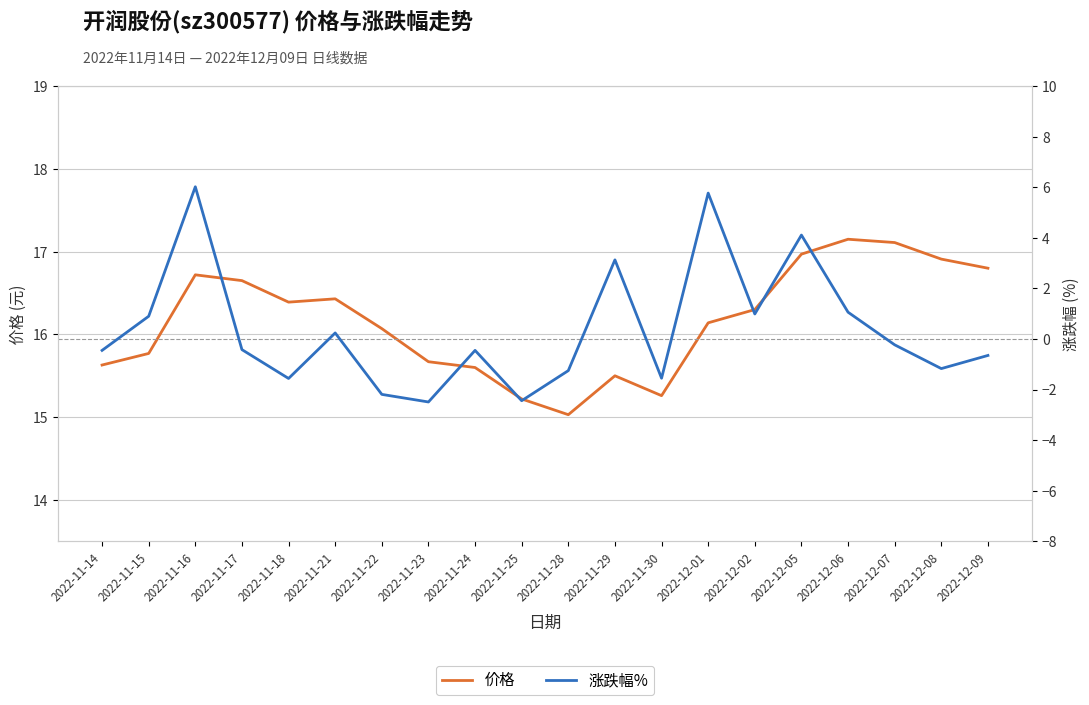

Reading right to left, list all the values displayed in this chart.

价格: 2022-12-09=16.8	2022-12-08=16.9	2022-12-07=17.1	2022-12-06=17.1	2022-12-05=17.0	2022-12-02=16.3	2022-12-01=16.1	2022-11-30=15.3	2022-11-29=15.5	2022-11-28=15.0	2022-11-25=15.2	2022-11-24=15.6	2022-11-23=15.7	2022-11-22=16.1	2022-11-21=16.4	2022-11-18=16.4	2022-11-17=16.6	2022-11-16=16.7	2022-11-15=15.8	2022-11-14=15.6
涨跌幅%: 2022-12-09=-0.7	2022-12-08=-1.2	2022-12-07=-0.2	2022-12-06=1.1	2022-12-05=4.1	2022-12-02=1.0	2022-12-01=5.8	2022-11-30=-1.6	2022-11-29=3.1	2022-11-28=-1.2	2022-11-25=-2.4	2022-11-24=-0.5	2022-11-23=-2.5	2022-11-22=-2.2	2022-11-21=0.2	2022-11-18=-1.6	2022-11-17=-0.4	2022-11-16=6.0	2022-11-15=0.9	2022-11-14=-0.5